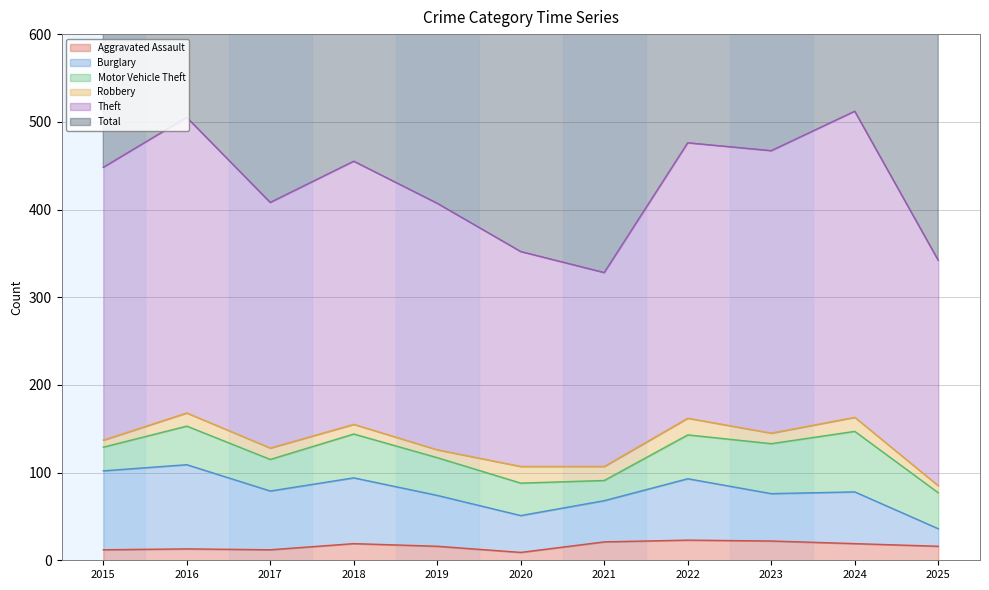

True or false: Burglary has more than 0 points higher than both neighbors.

True